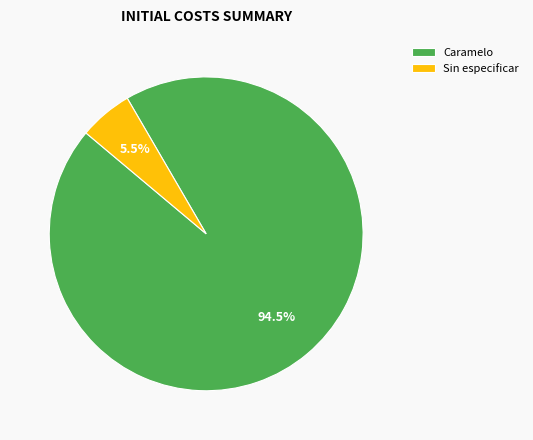

What is the largest slice in the pie chart?

Caramelo